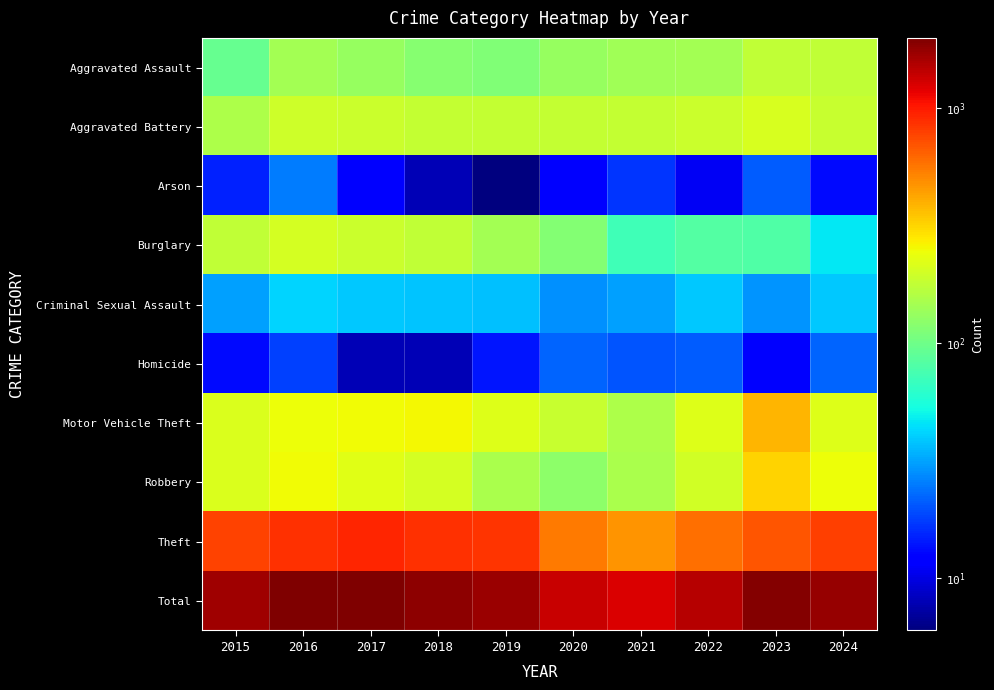

Which label corresponds to the largest value in the chart?

2016